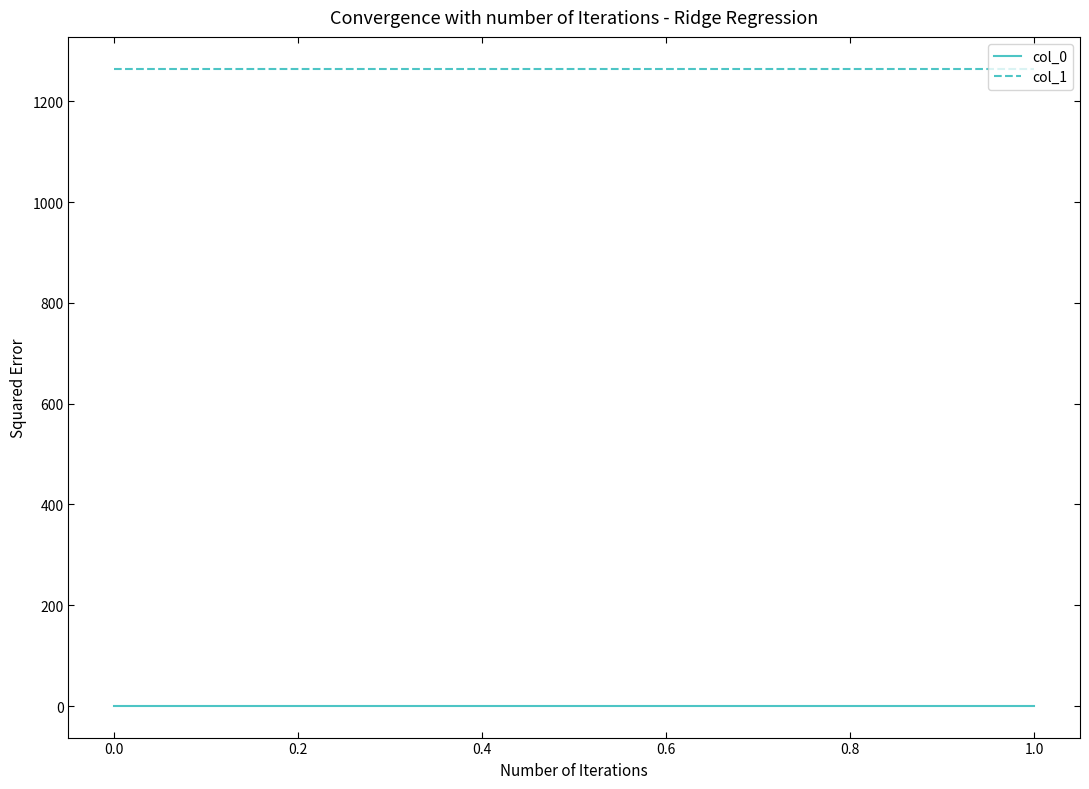

At 1.0, list the series in order from largest to smallest.

col_1, col_0